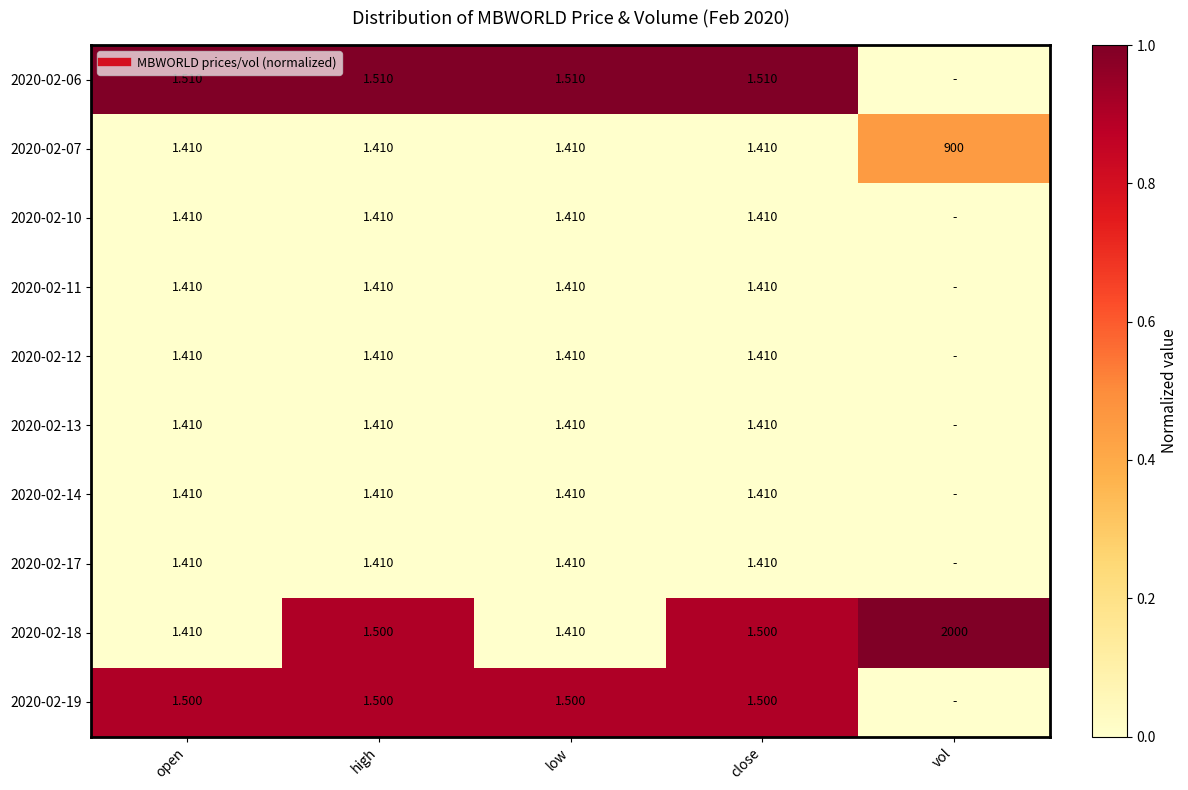

How many categories are shown in the chart?

5